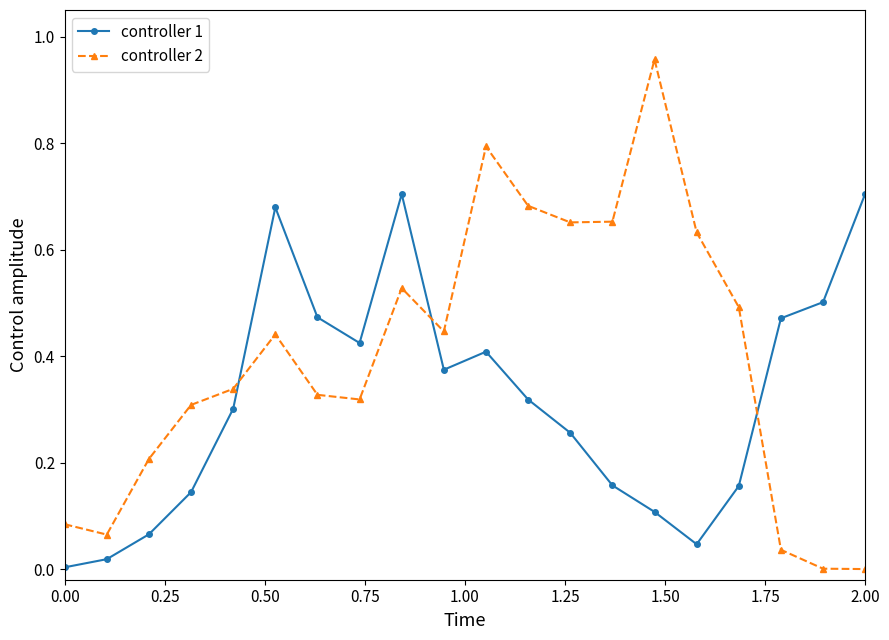

After their last crossing, which series has the higher values: controller 1 or controller 2?

controller 1